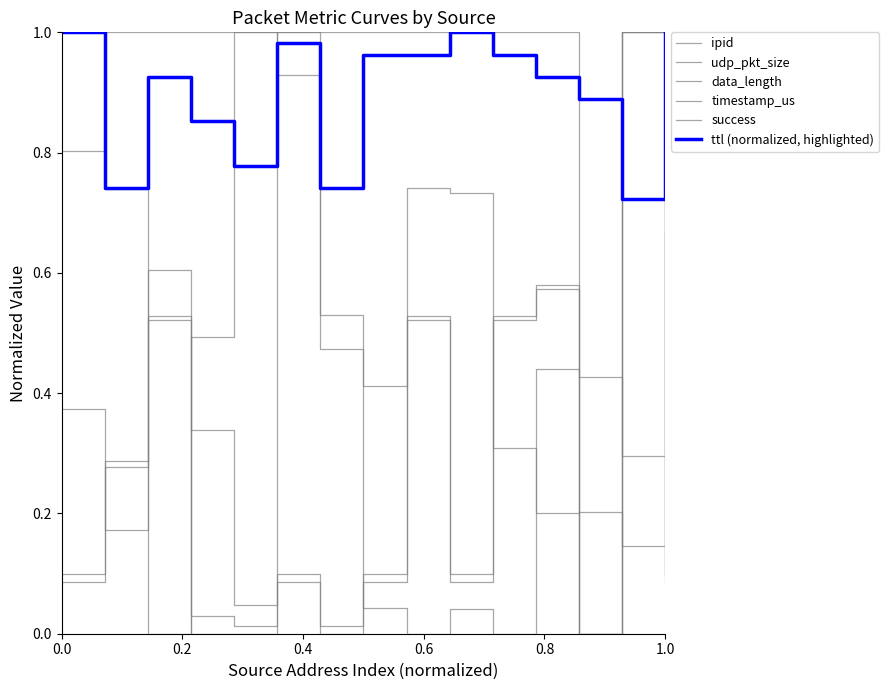

What is the difference between the maximum and minimum values in the ttl (normalized, highlighted) series?

0.3